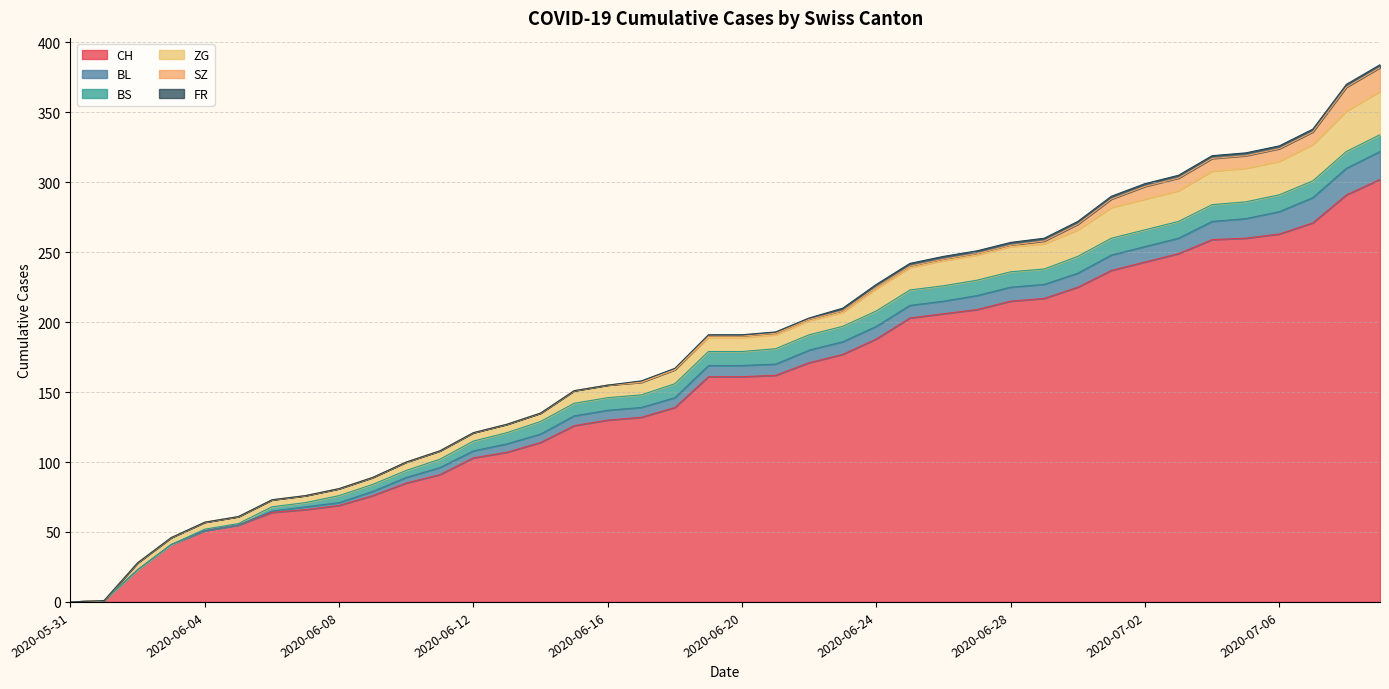

What are all the series names shown in the legend?

CH, BL, BS, ZG, SZ, FR